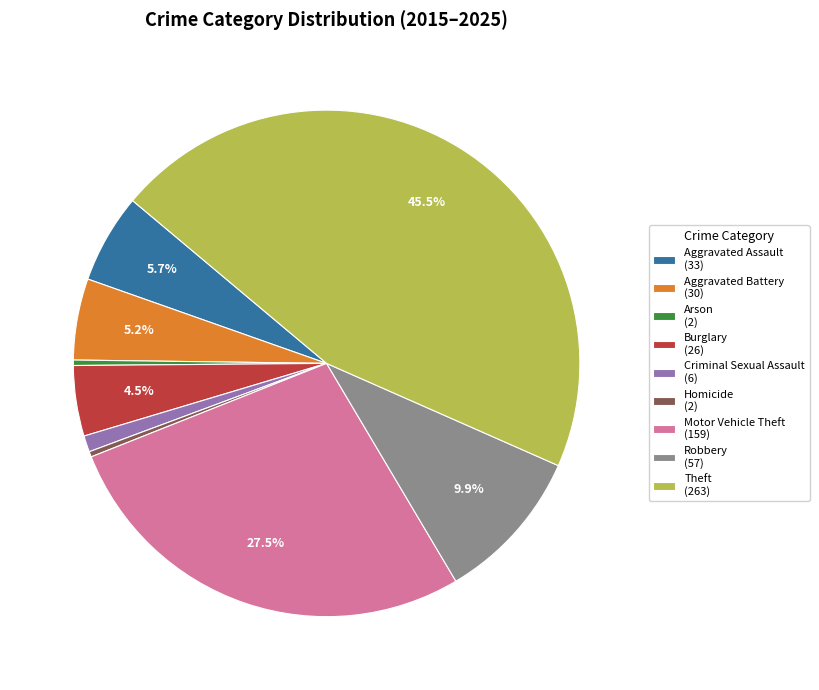

Is it true that Aggravated Assault is 6% of the pie?

True